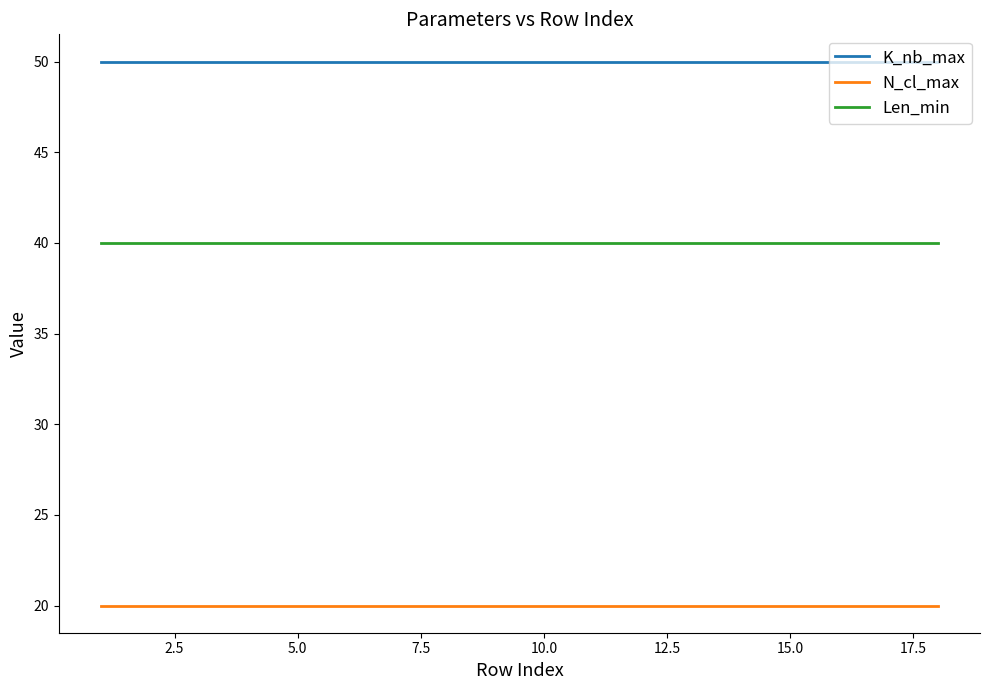

What is the smallest value displayed?

20